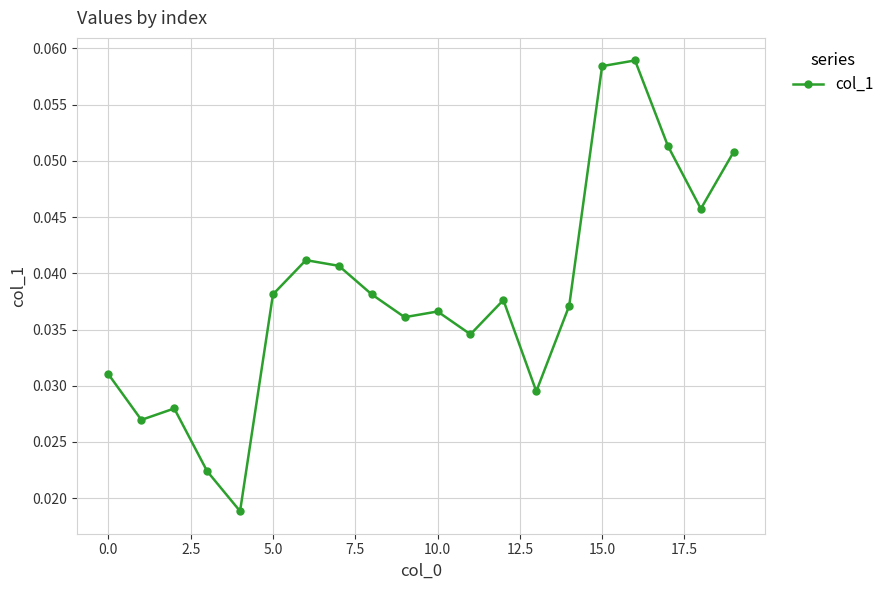

What is the sum of all values?

0.8